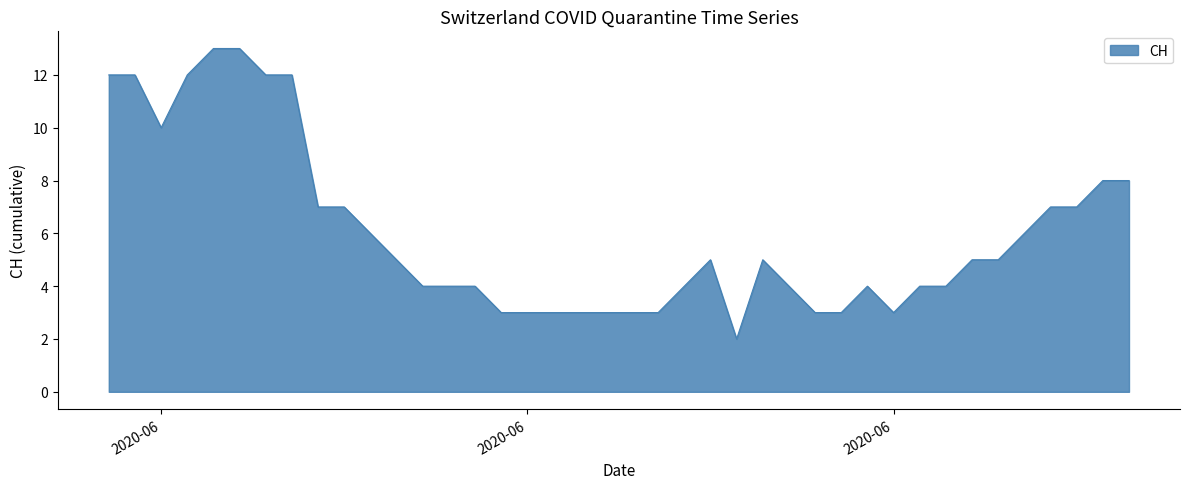

Does the chart have visible grid lines?

No